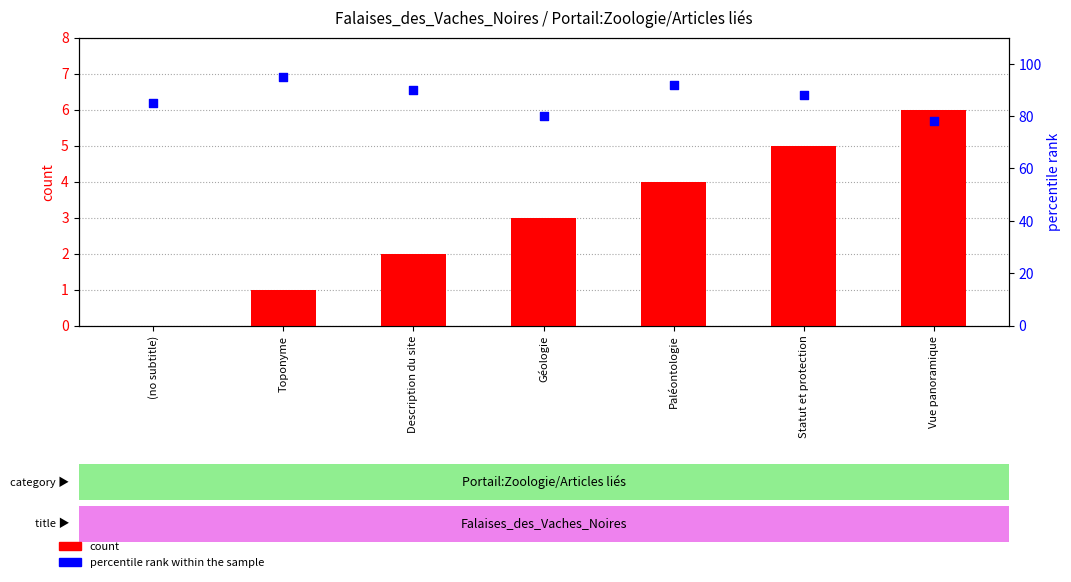

Which series has the widest spread of Y values?

percentile rank within the sample